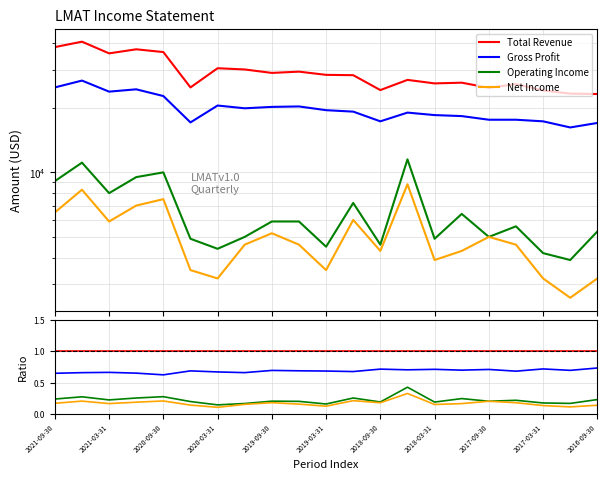

What are all the series names shown in the legend?

Total Revenue, Gross Profit, Operating Income, Net Income